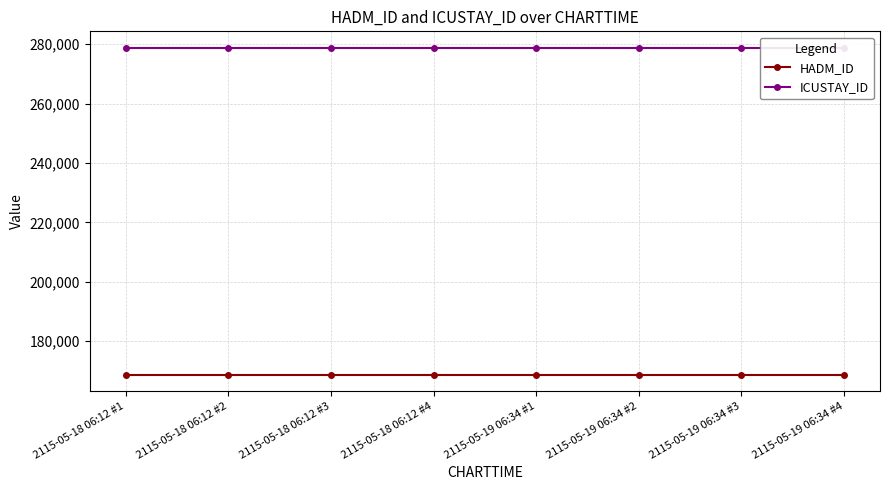

List the series in order of their peak value, lowest first.

HADM_ID, ICUSTAY_ID